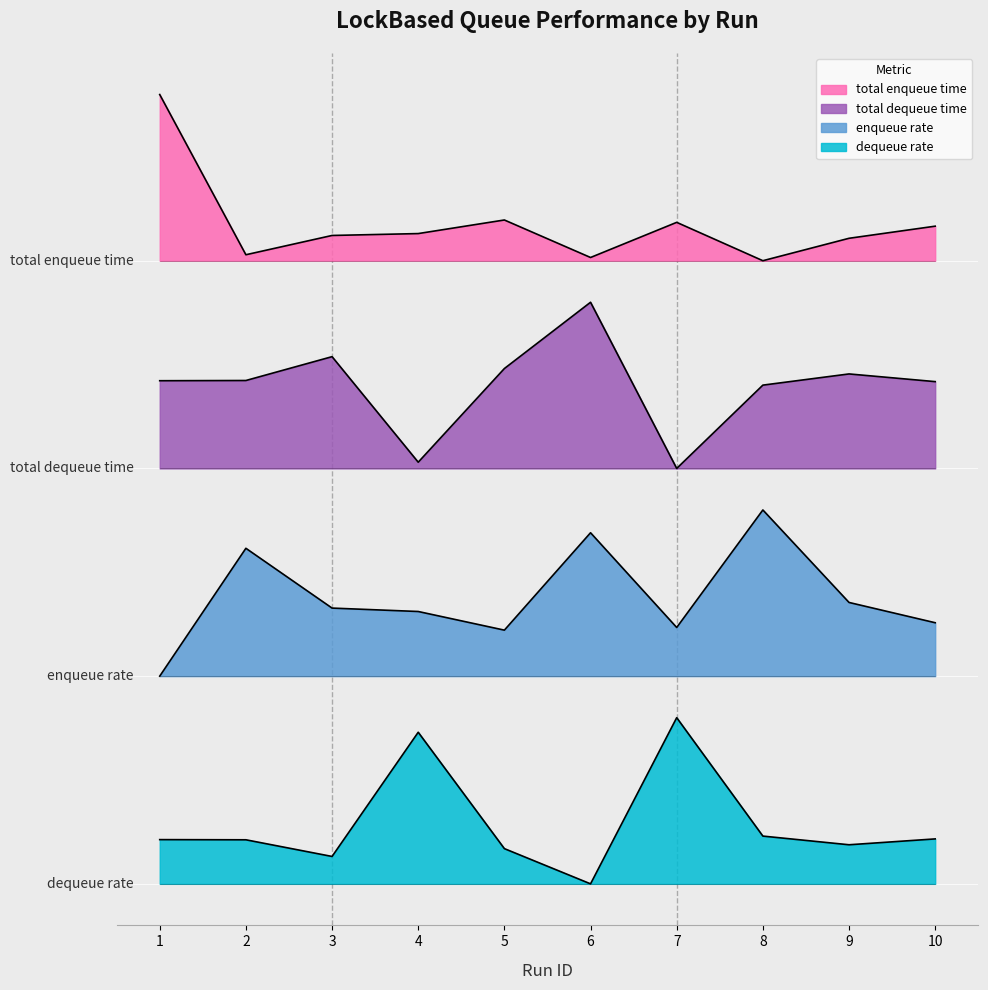

Which category has the highest value in the total enqueue time series?

1